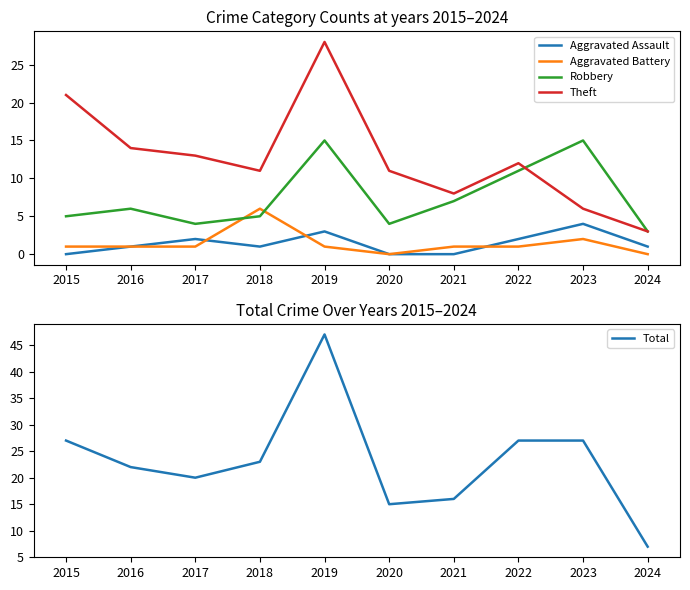

Reading right to left, extract all data points from this chart.

Aggravated Assault: 2024=1	2023=4	2022=2	2021=0	2020=0	2019=3	2018=1	2017=2	2016=1	2015=0
Aggravated Battery: 2024=0	2023=2	2022=1	2021=1	2020=0	2019=1	2018=6	2017=1	2016=1	2015=1
Robbery: 2024=3	2023=15	2022=11	2021=7	2020=4	2019=15	2018=5	2017=4	2016=6	2015=5
Theft: 2024=3	2023=6	2022=12	2021=8	2020=11	2019=28	2018=11	2017=13	2016=14	2015=21
Total: 2024=7	2023=27	2022=27	2021=16	2020=15	2019=47	2018=23	2017=20	2016=22	2015=27